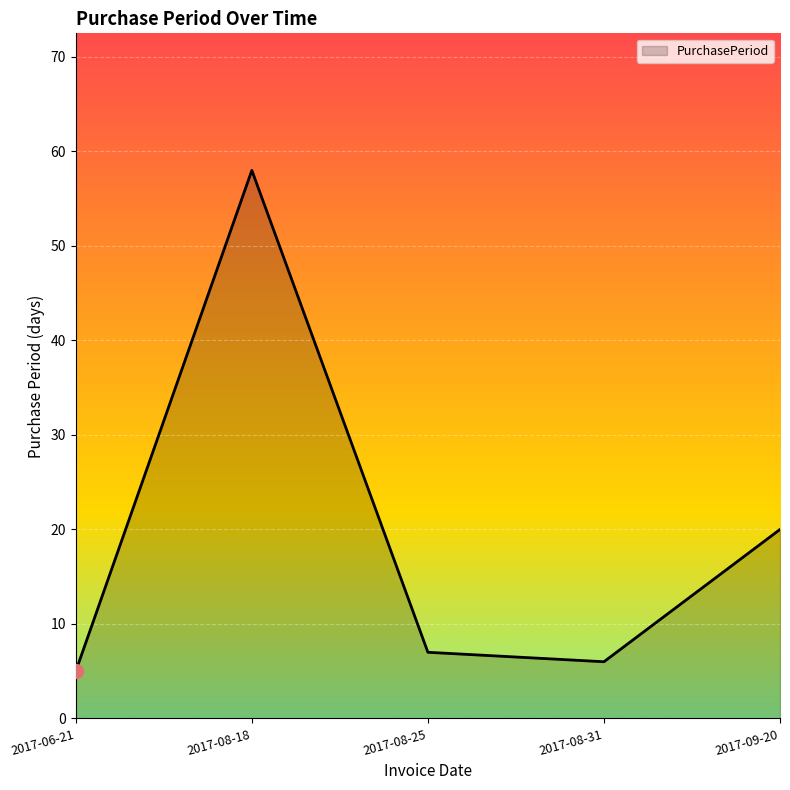

What is the change in value from 2017-08-18 to 2017-08-31?

-52